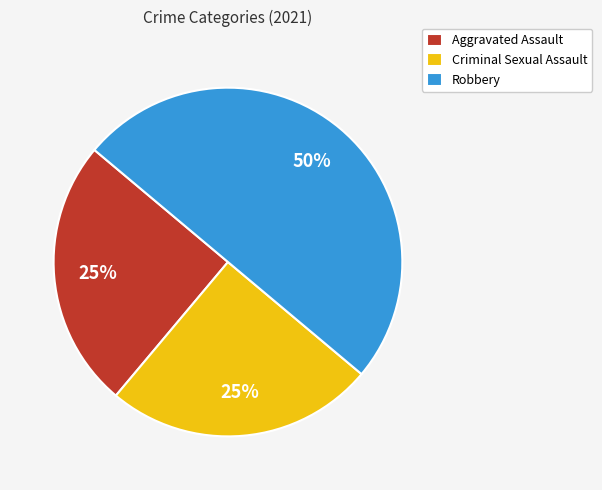

The Aggravated Assault slice represents 25% of the pie. True or false?

True